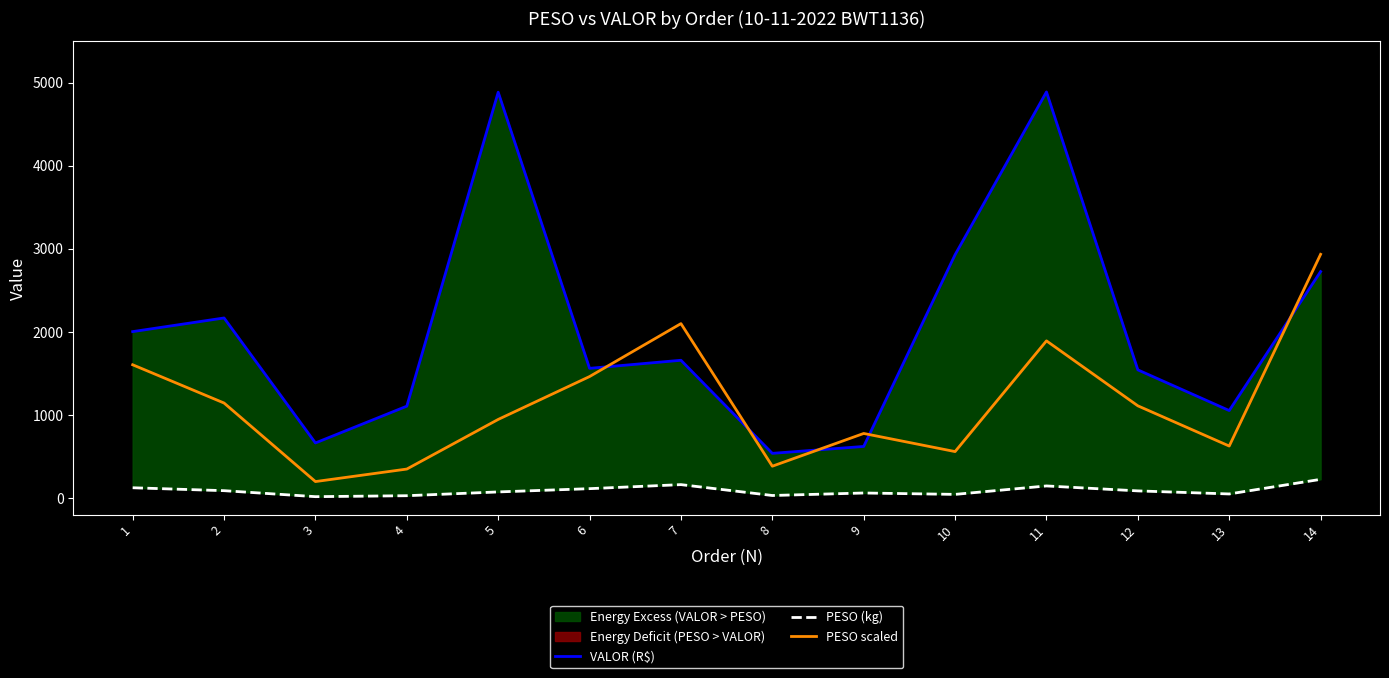

What is the maximum value shown in the chart?

4888.8